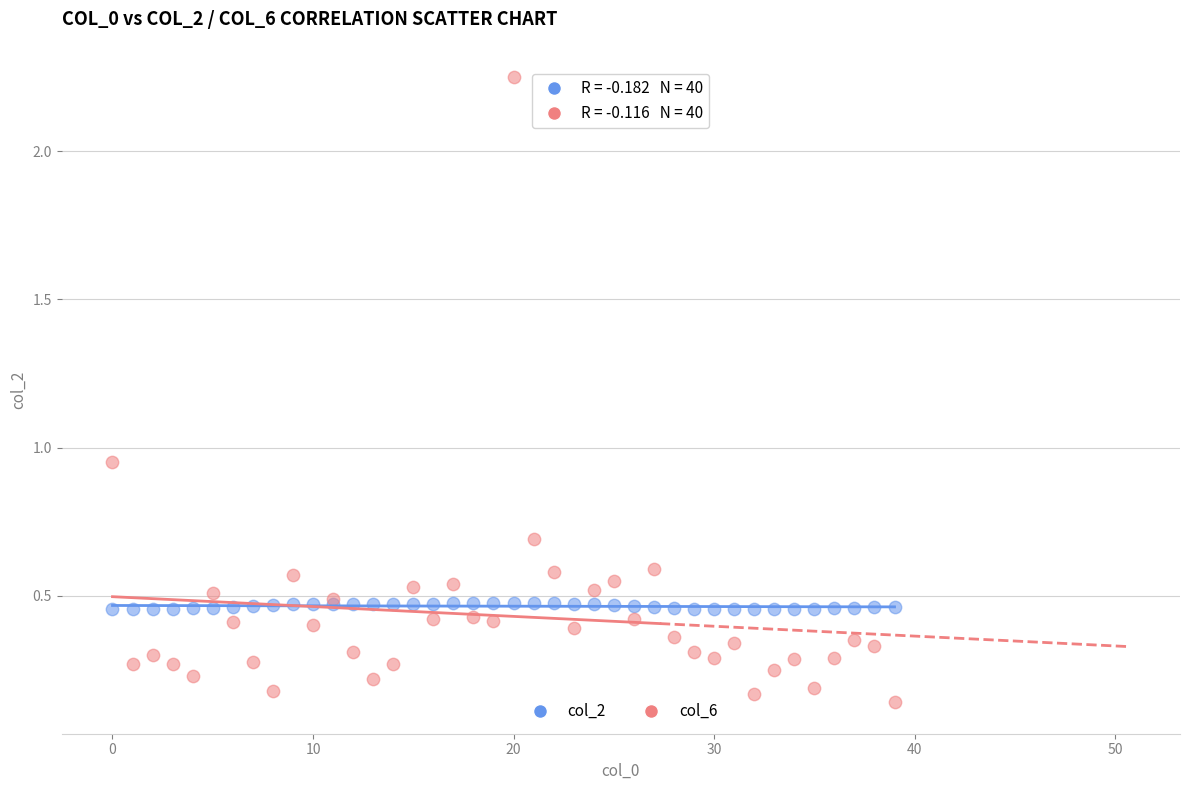

Which series contains the lowest Y value?

col_6